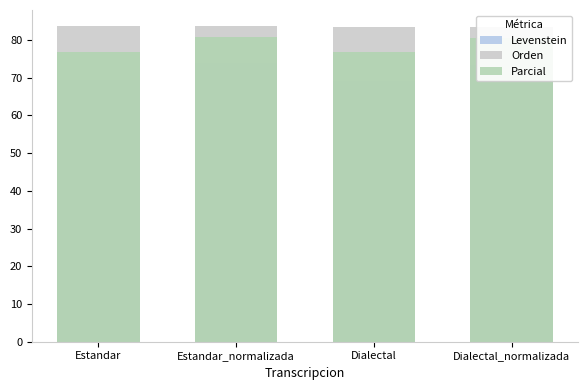

List the series in order of their peak value, highest first.

Orden, Parcial, Levenstein